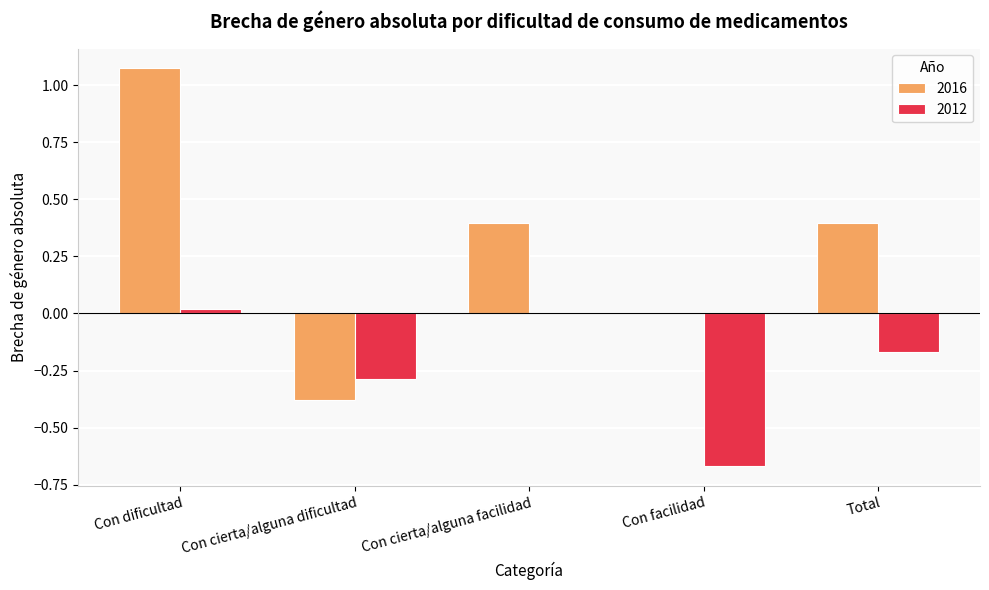

Is the value of 2012 at Con cierta/alguna dificultad greater than the value of 2016 at Con dificultad?

No